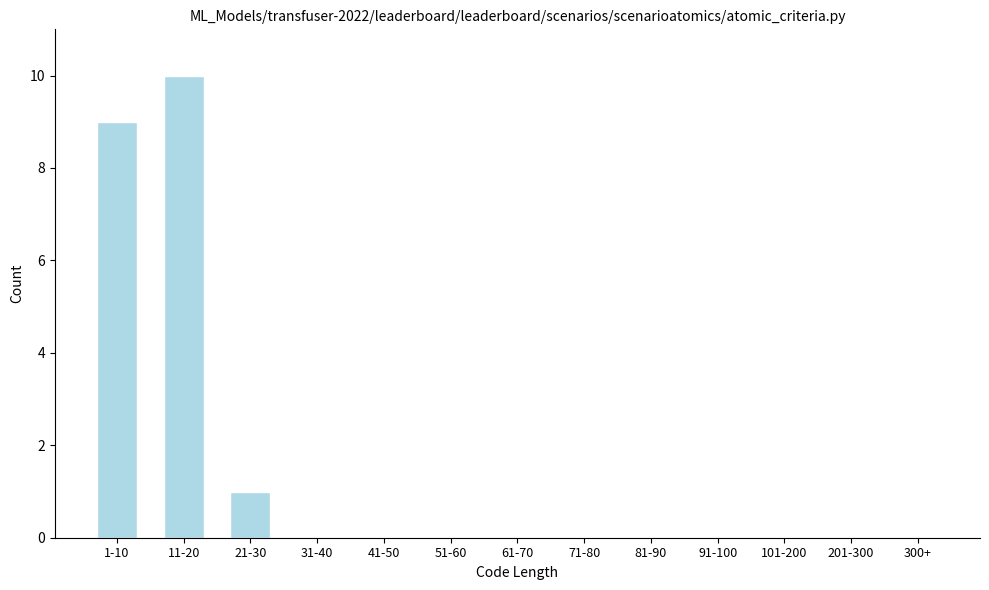

Reading left to right, extract all data points from this chart.

1-10=9	11-20=10	21-30=1	31-40=0	41-50=0	51-60=0	61-70=0	71-80=0	81-90=0	91-100=0	101-200=0	201-300=0	300+=0